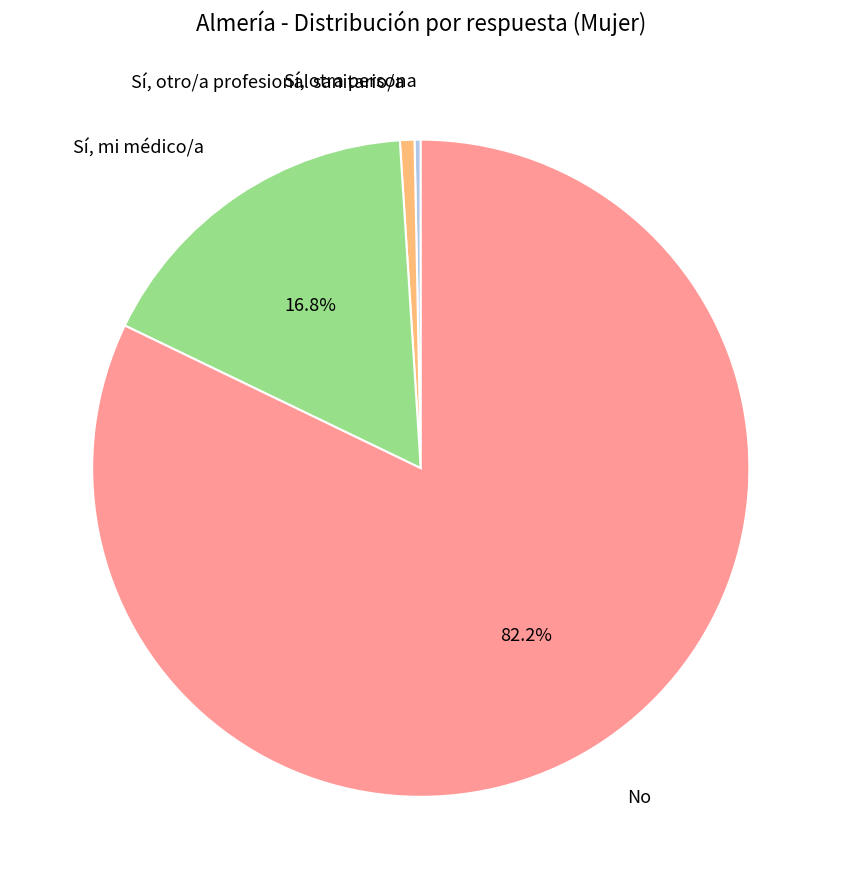

What percentage is the Sí, otro/a profesional sanitario/a slice, to the nearest percent?

1%